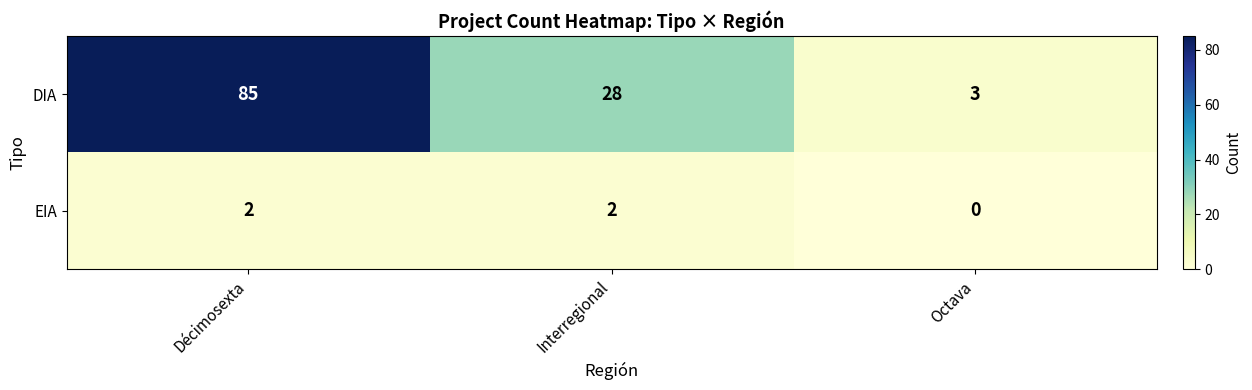

What is the difference between the maximum and minimum values in the DIA series?

82